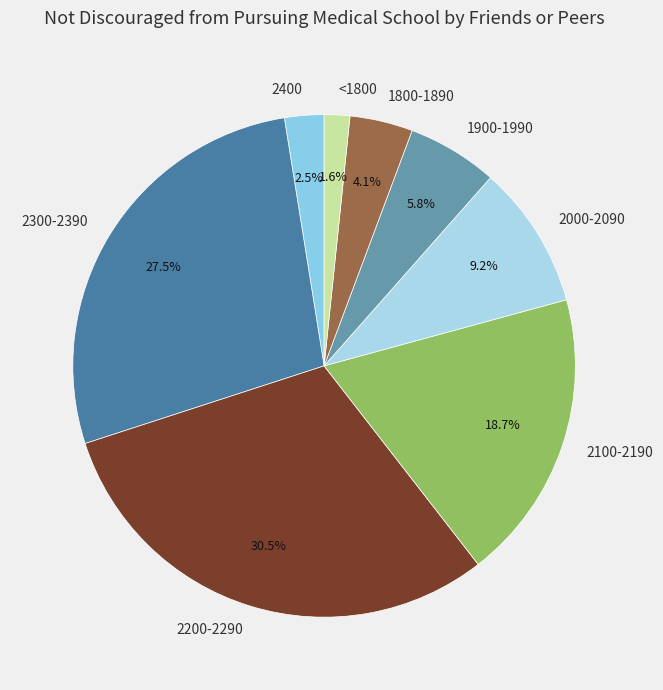

Which category has the smallest portion of the pie?

<1800